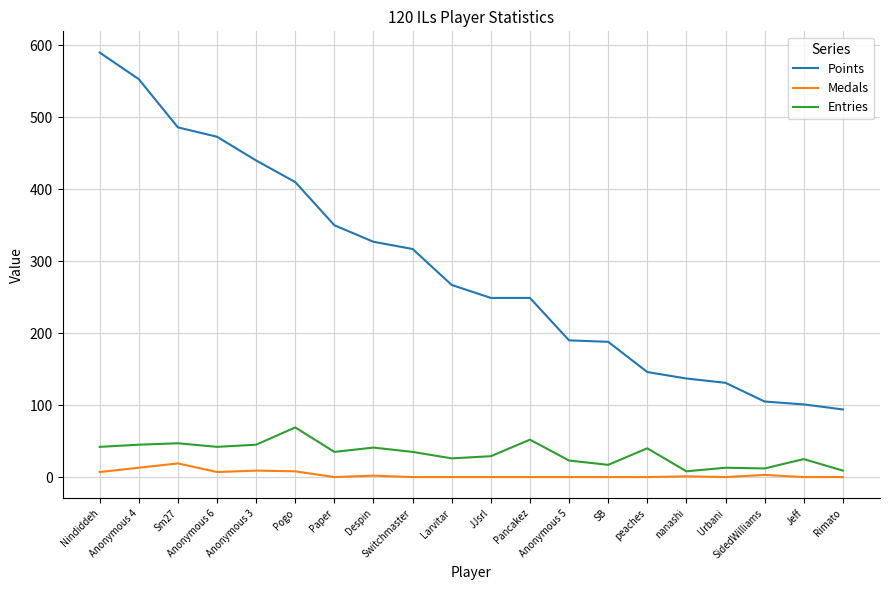

At which category is the sum across all series the highest?

Nindiddeh